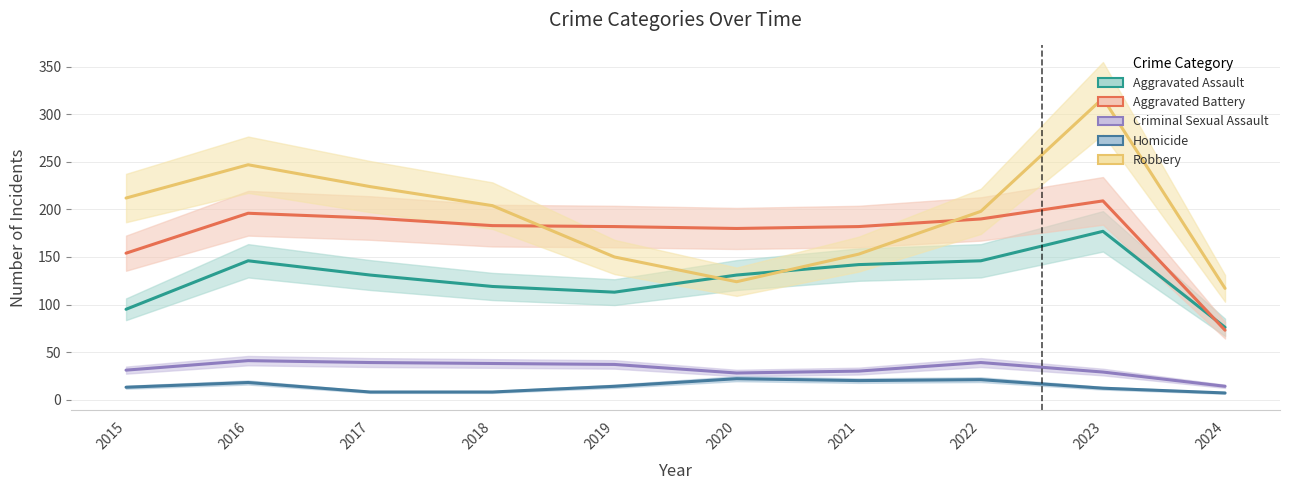

At which label does Aggravated Assault first exceed 131?

2016